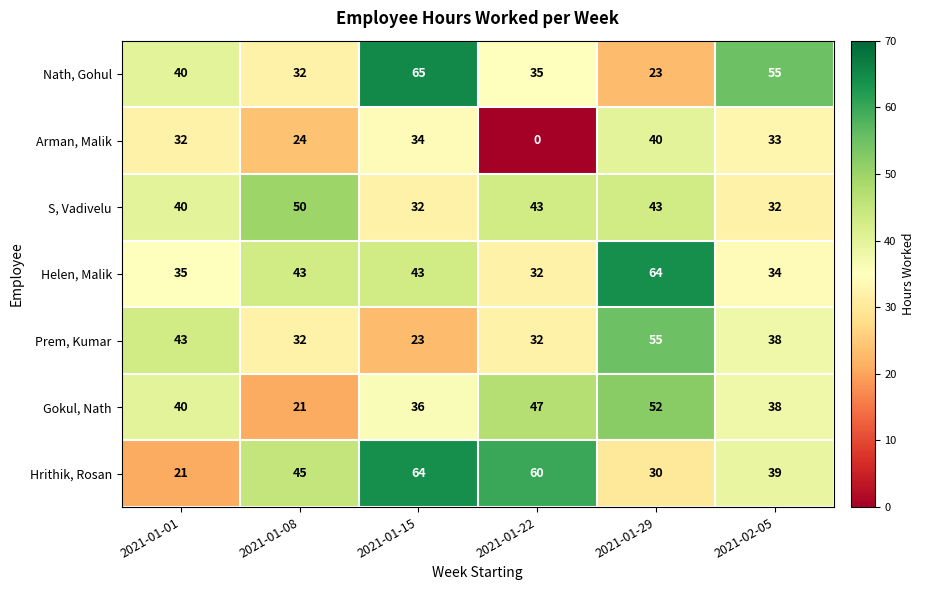

The value of Prem, Kumar at 2021-01-22 is 32. True or false?

True